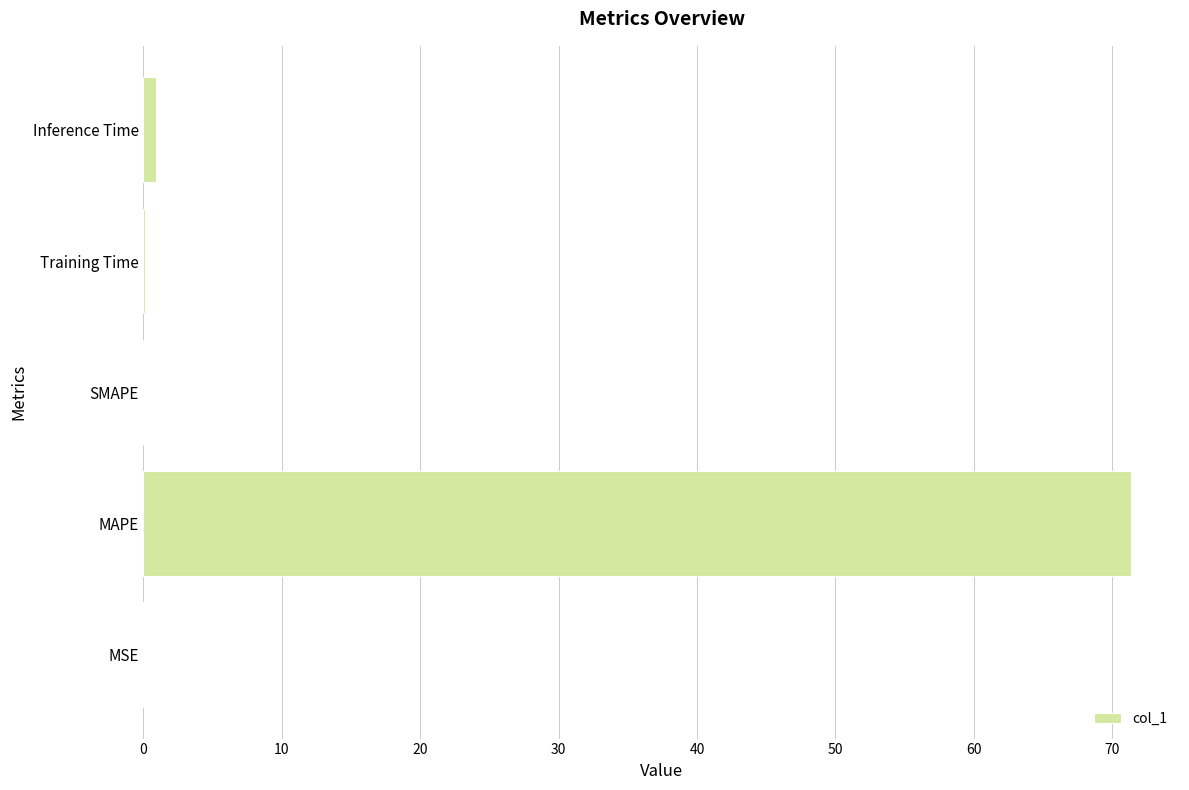

What is the maximum value shown in the chart?

71.3